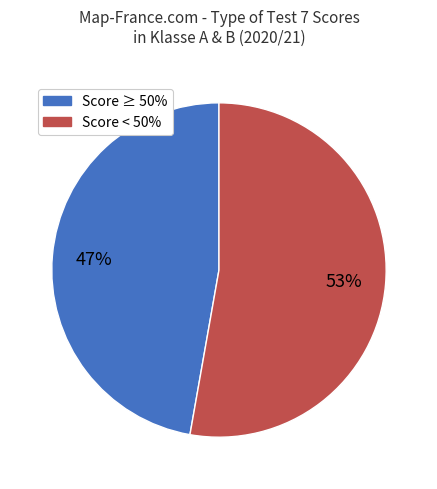

Does any single category account for the majority?

Yes